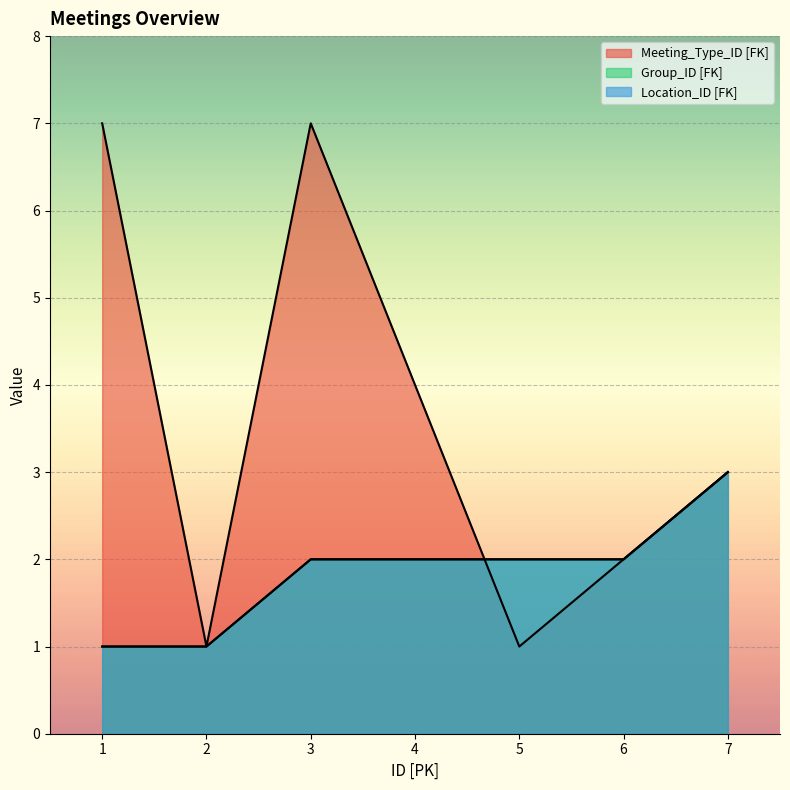

True or false: Location_ID [FK] and Group_ID [FK] cross at least once.

False